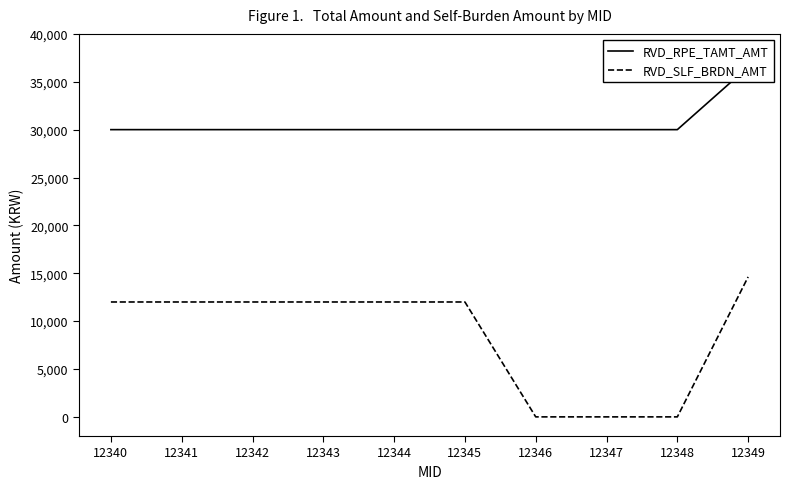

True or false: RVD_RPE_TAMT_AMT and RVD_SLF_BRDN_AMT cross at least once.

False